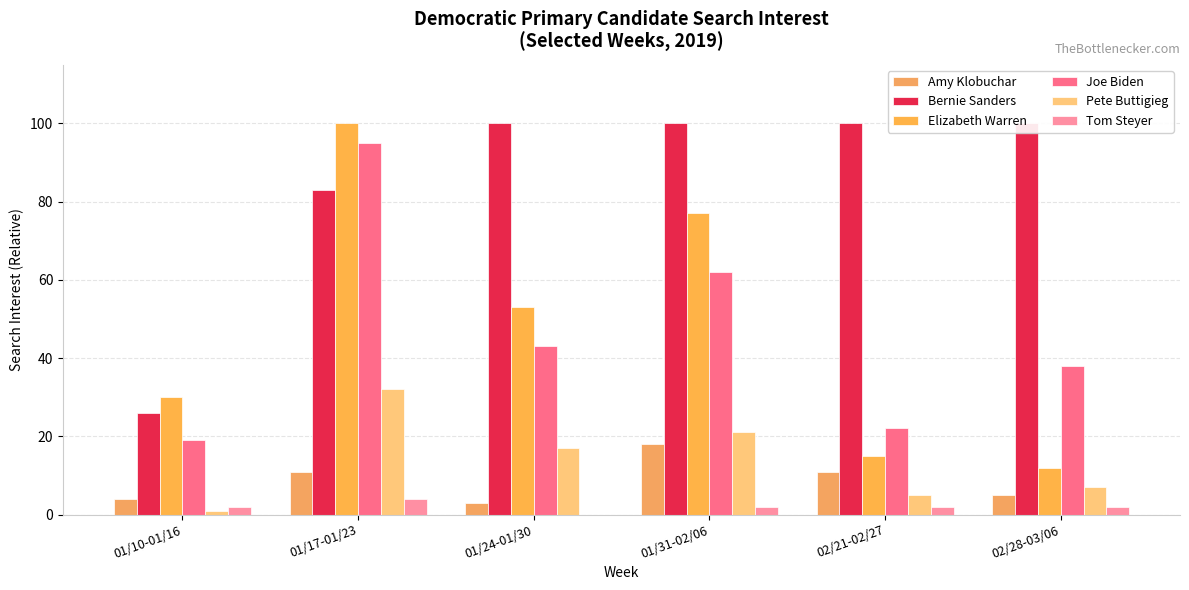

At 01/10-01/16, list the series in order from largest to smallest.

Elizabeth Warren, Bernie Sanders, Joe Biden, Amy Klobuchar, Tom Steyer, Pete Buttigieg